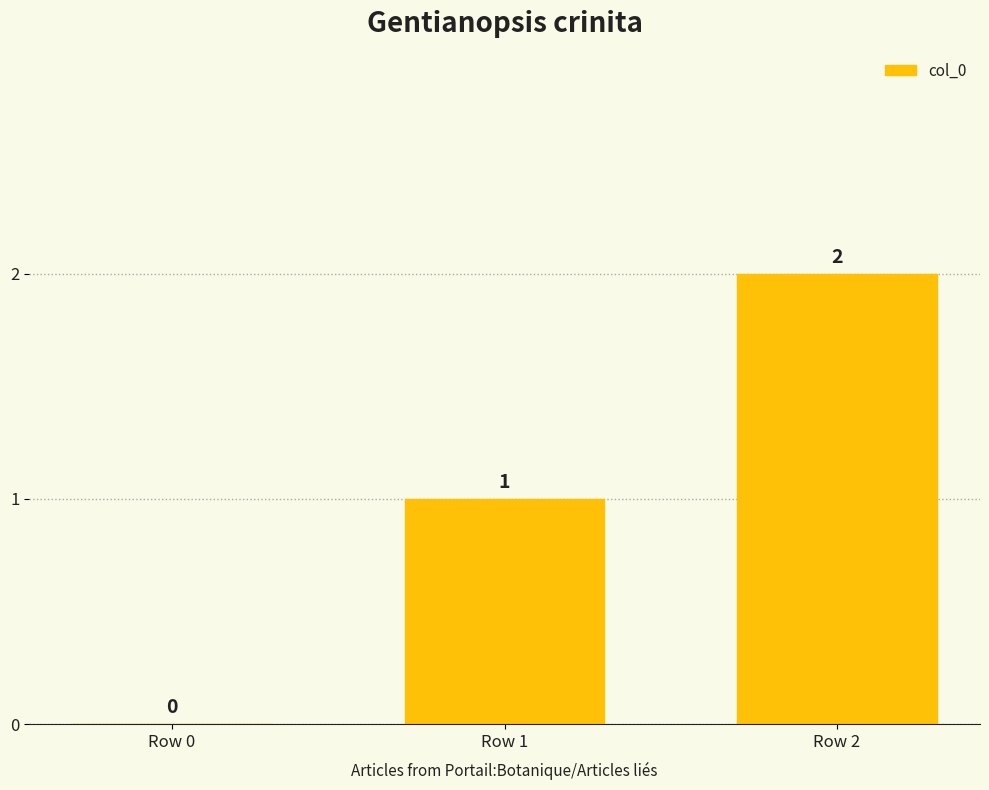

Are the bars grouped side by side (vs. stacked)?

No